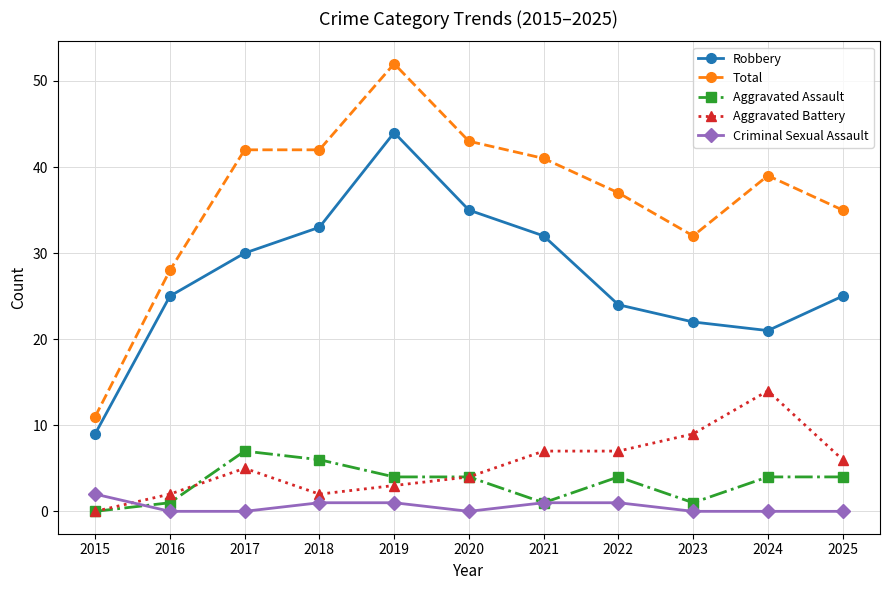

Which series has the largest total across all categories?

Total